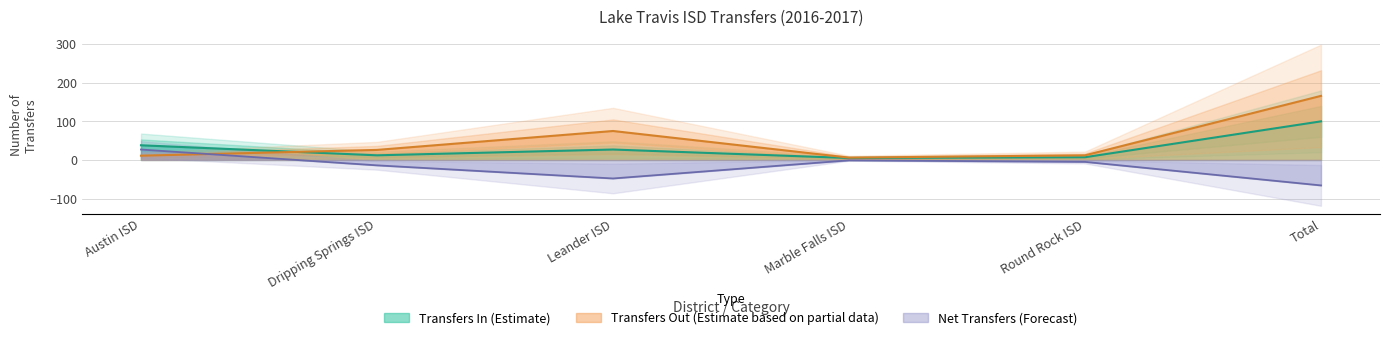

Which category has the highest value in the Transfers In series?

Total